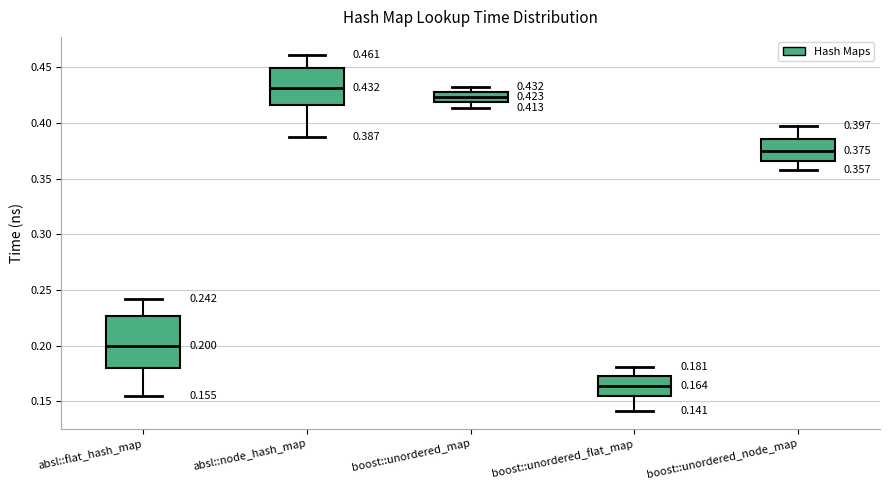

Comparing the boxes themselves (not the whiskers), which one is the tallest?

absl::flat_hash_map